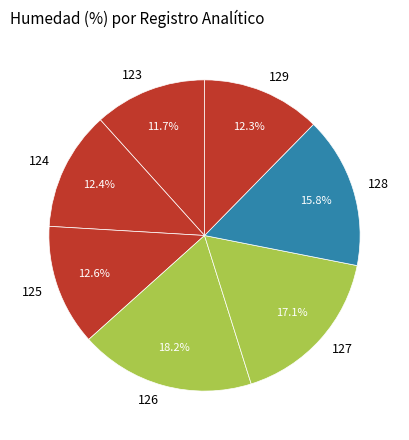

Count the number of slices in the pie.

7